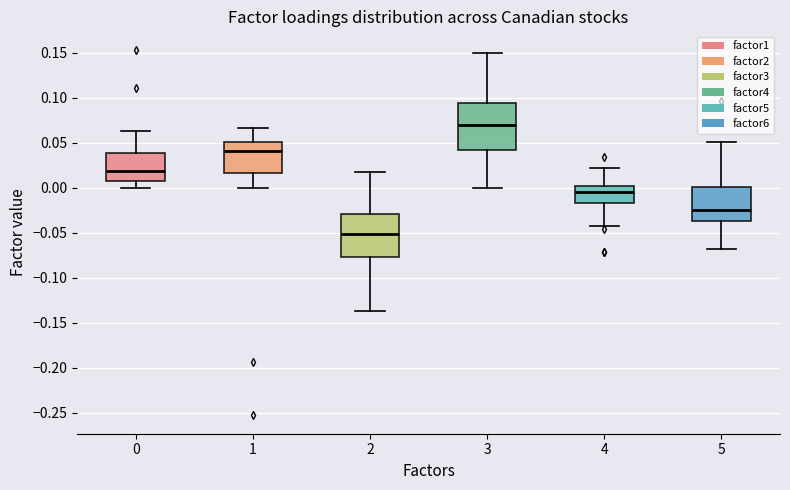

Which box has the highest median line?

3